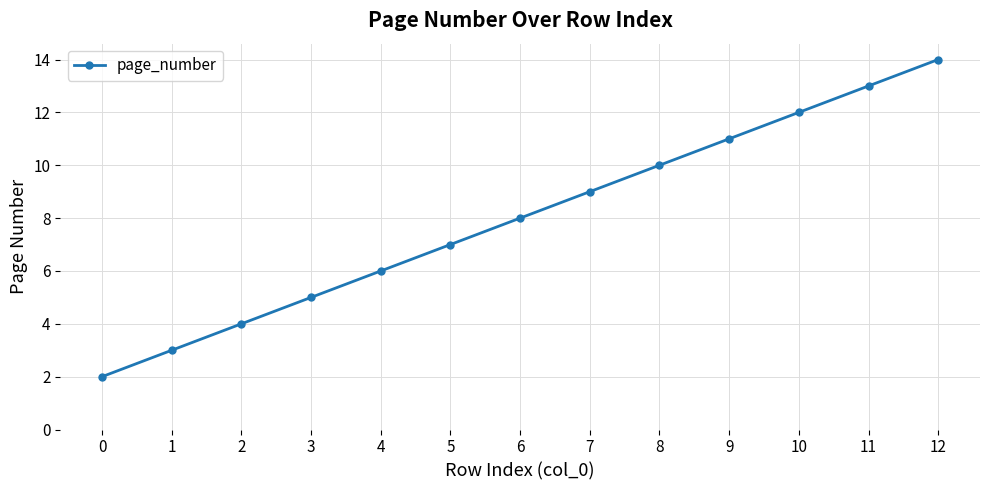

What is the sum of all values?

104